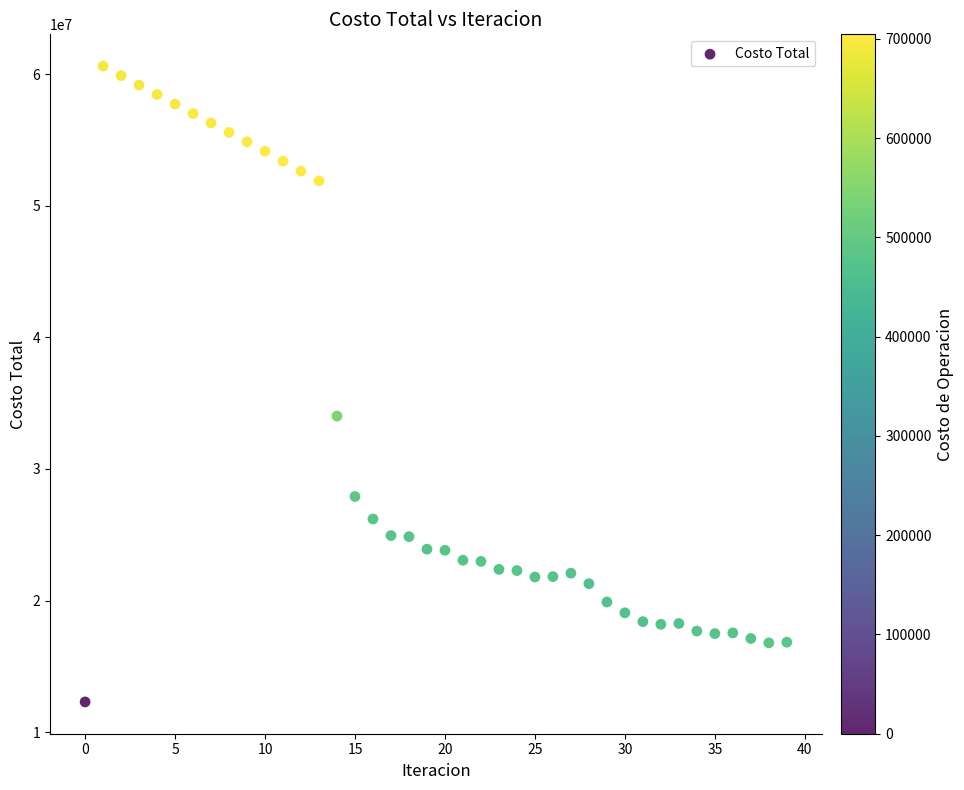

What is the range of Y values (max minus min)?

48302295.6